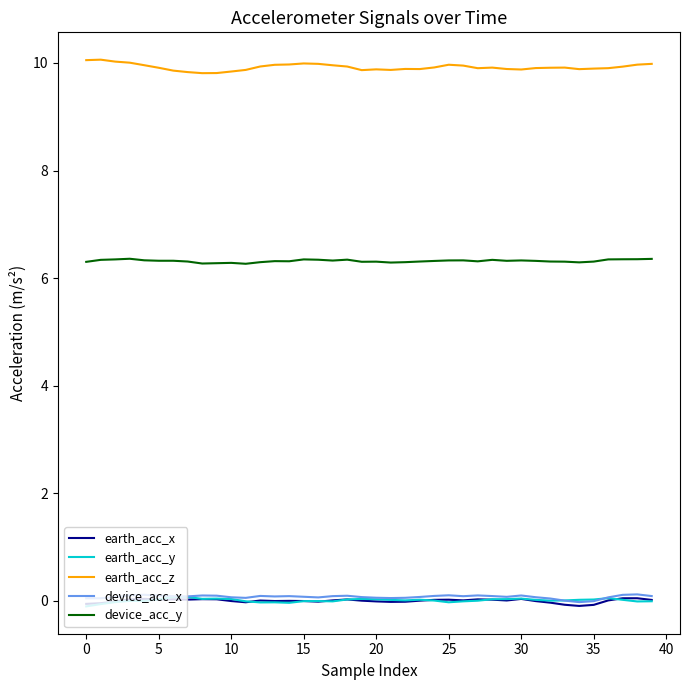

Count the number of categories in the chart.

40